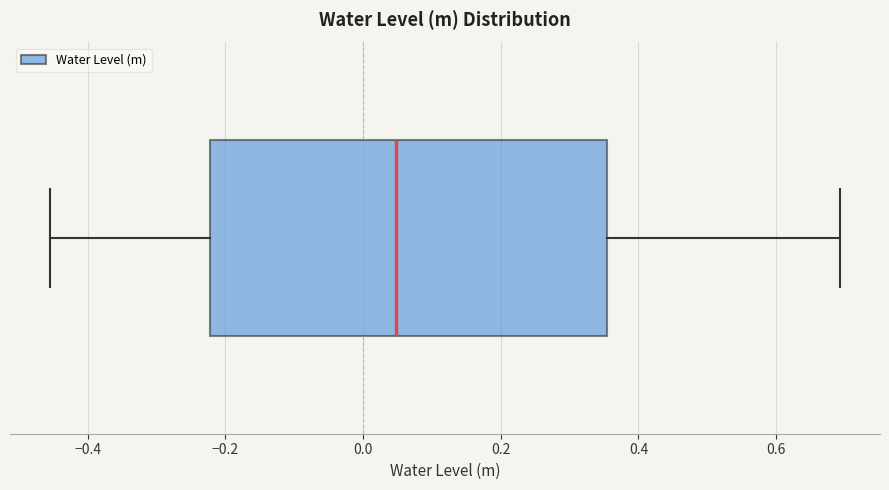

Read this box plot against the x-axis: the position of the median line, the range covered by the box, and the ends of both whiskers. The values are not printed on the chart, so give them approximately, as read against the axis.

median 0.04, box -0.22 to 0.36, whiskers -0.46 to 0.70